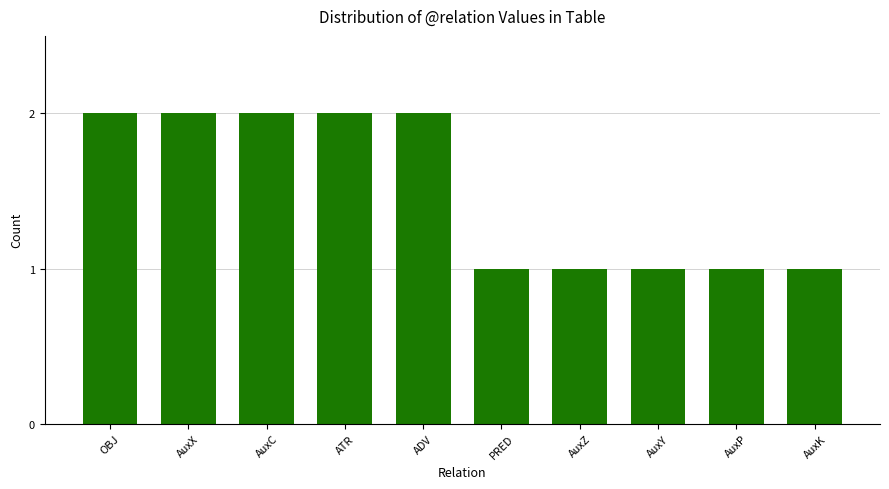

Between AuxK and OBJ, which is larger?

OBJ